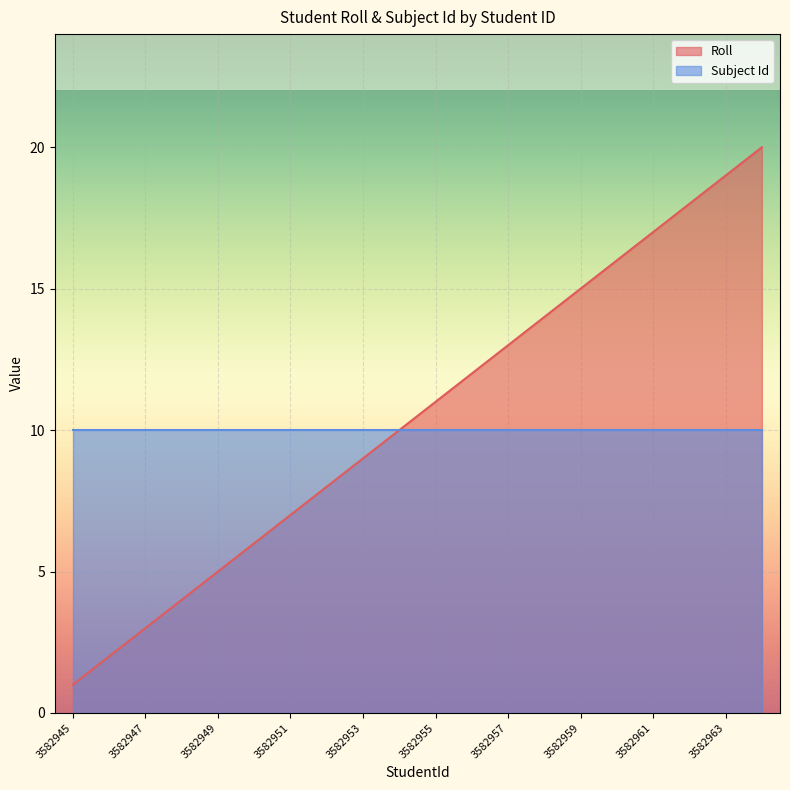

The chart shows a value of 24 at 3582959. True or false?

False